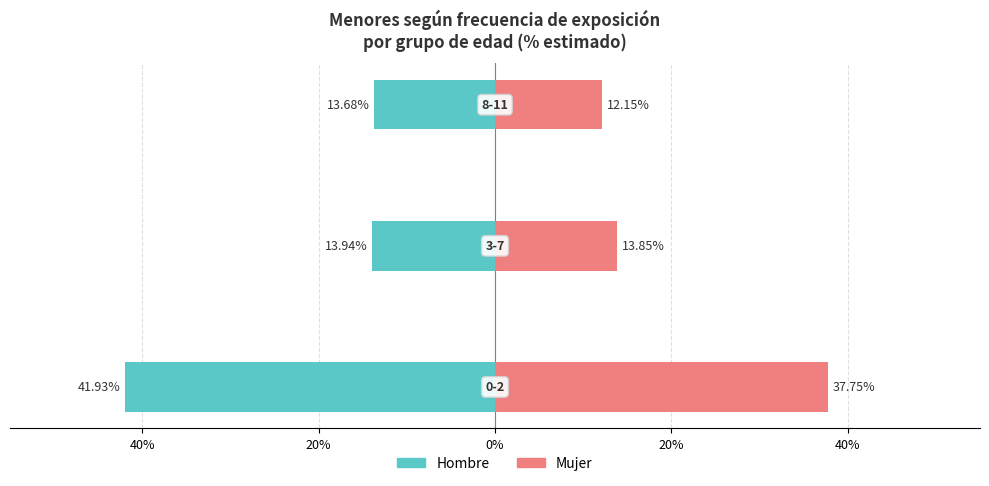

The value of Hombre at 0% is -13.7. True or false?

True